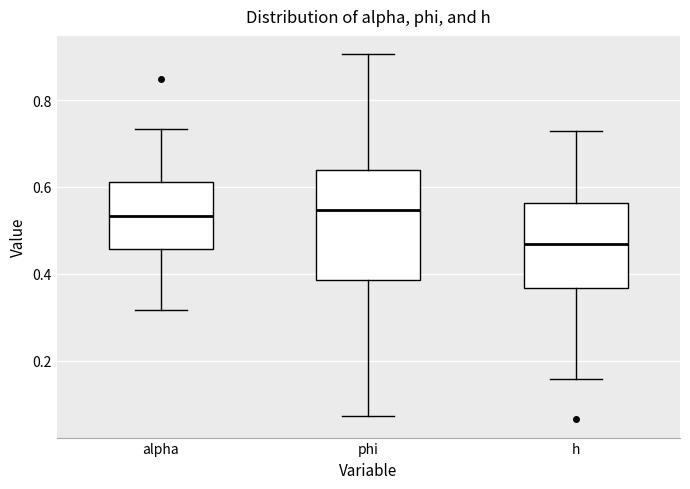

Reading left to right, read every box against the y-axis: the position of its median line, the range the box covers, and the ends of its whiskers. The values are not printed on the chart, so give them approximately, as read against the axis.

alpha: median 0.54, box 0.46 to 0.62, whiskers 0.32 to 0.74
phi: median 0.54, box 0.38 to 0.64, whiskers 0.08 to 0.90
h: median 0.46, box 0.36 to 0.56, whiskers 0.16 to 0.72